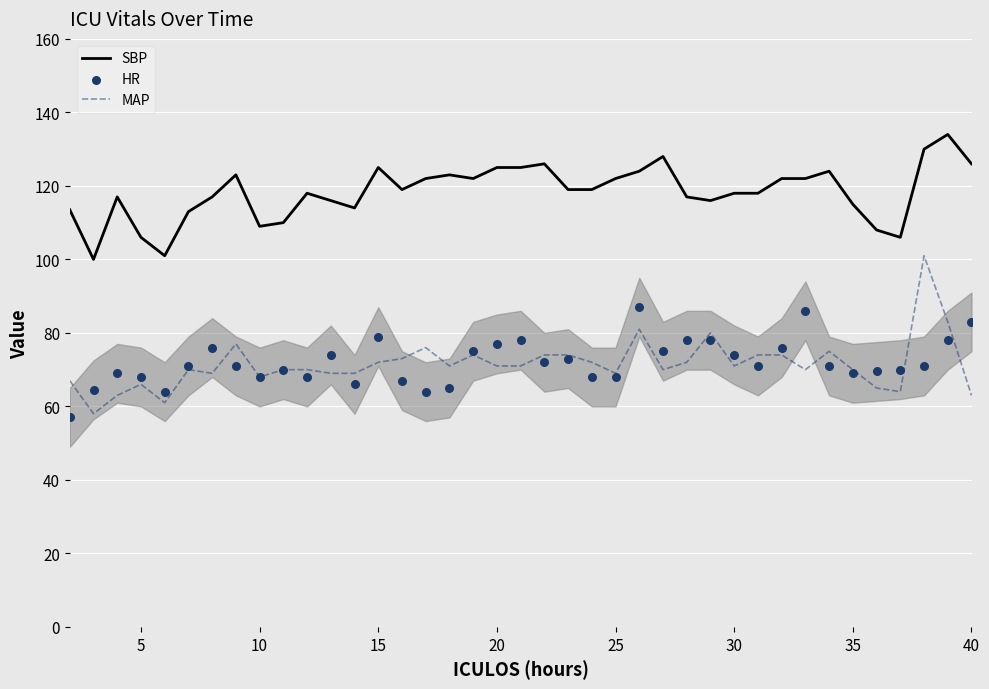

Which series has the widest spread of Y values?

MAP